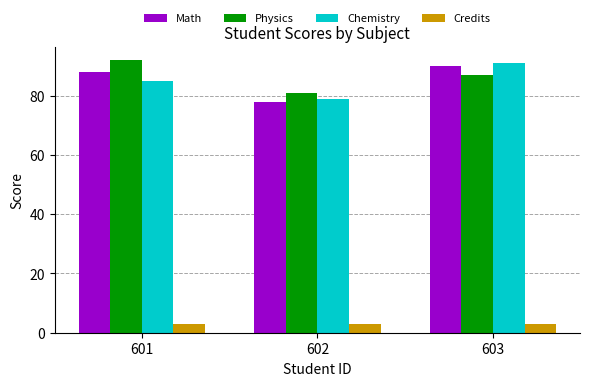

Reading left to right, list all the values displayed in this chart.

Math: 601=88	602=78	603=90
Physics: 601=92	602=81	603=87
Chemistry: 601=85	602=79	603=91
Credits: 601=3	602=3	603=3